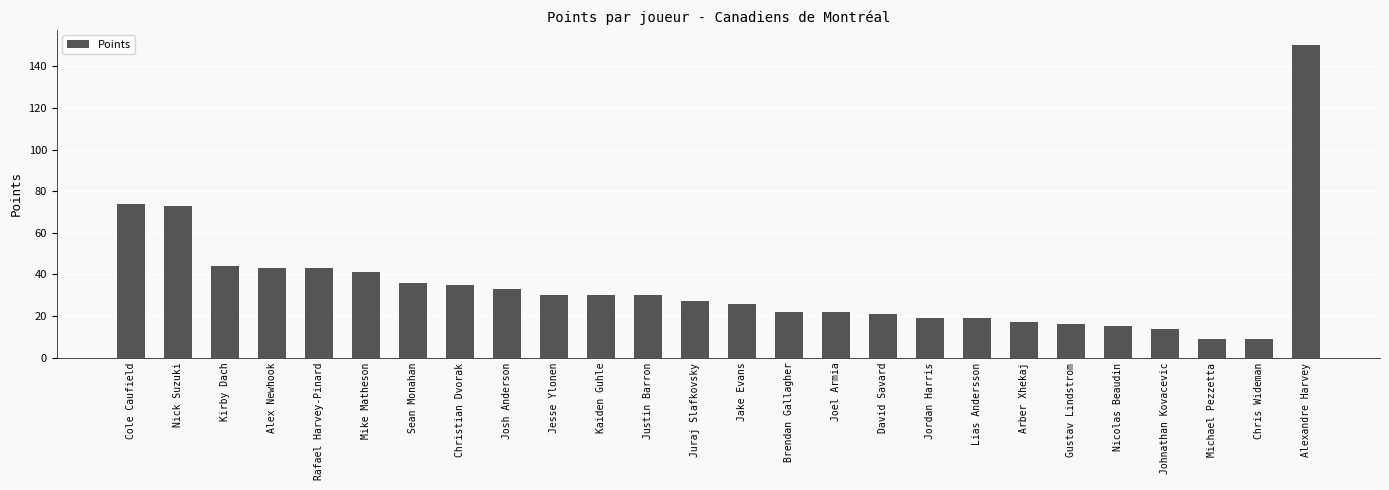

What is the minimum value shown in the chart?

9